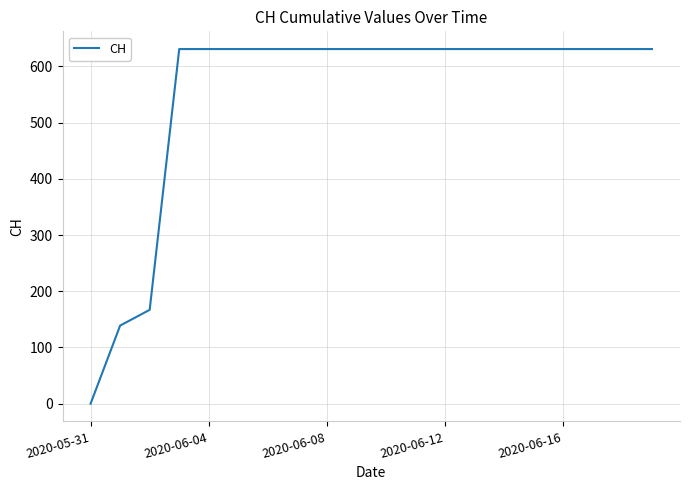

What is the difference between the maximum and minimum values?

631